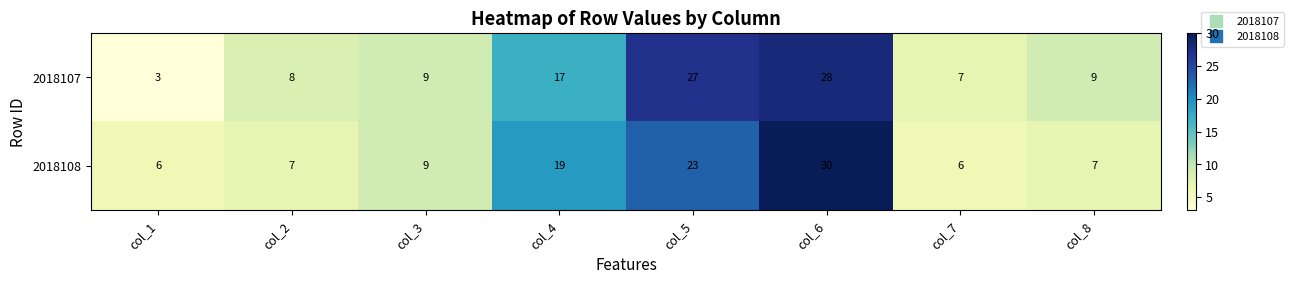

Rank the series by their average value, from lowest to highest.

2018108, 2018107